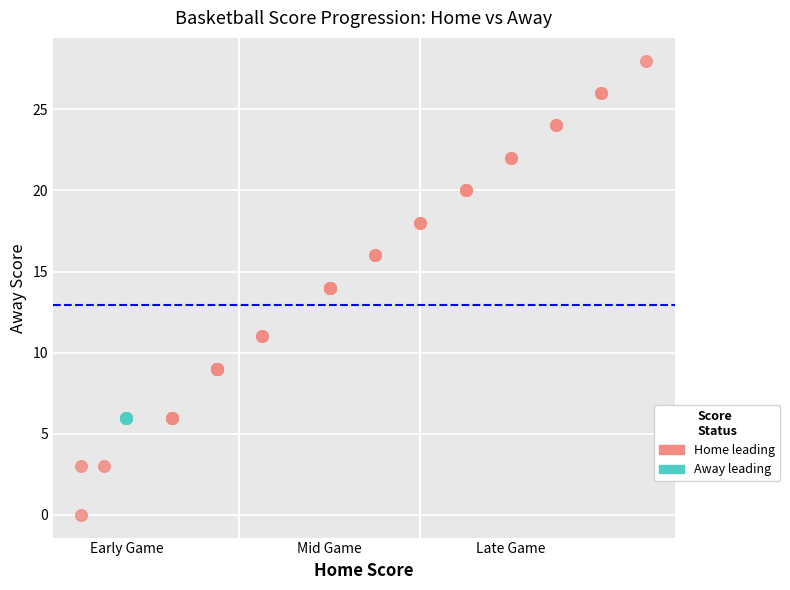

Which series reaches the minimum Y coordinate?

Home leading